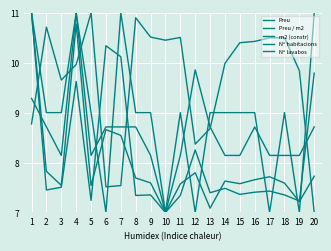

At which label does Preu reach its peak?

1